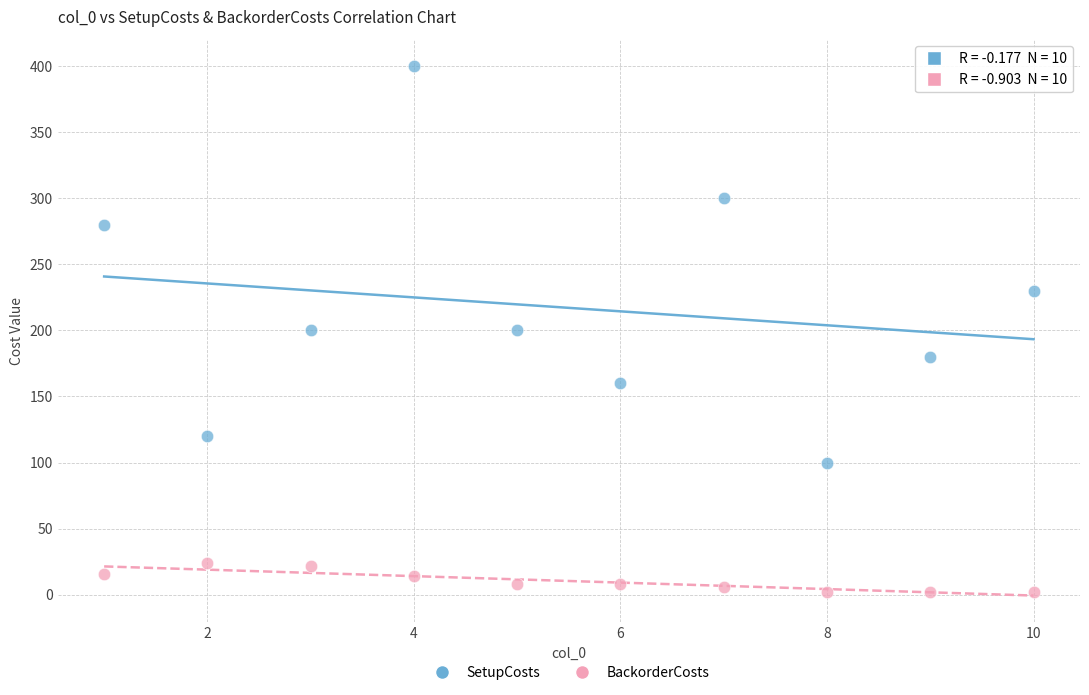

What are all the series names shown in the legend?

SetupCosts, BackorderCosts